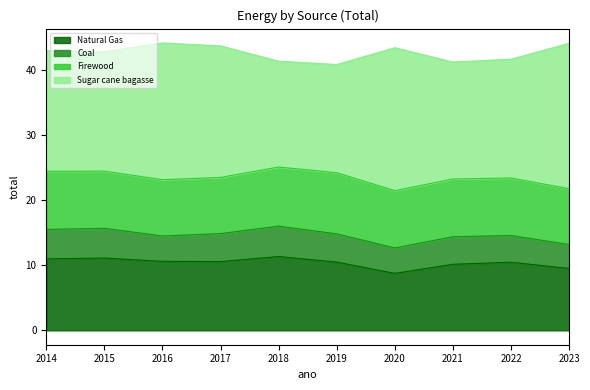

Which series has the widest spread of values?

Sugar cane bagasse